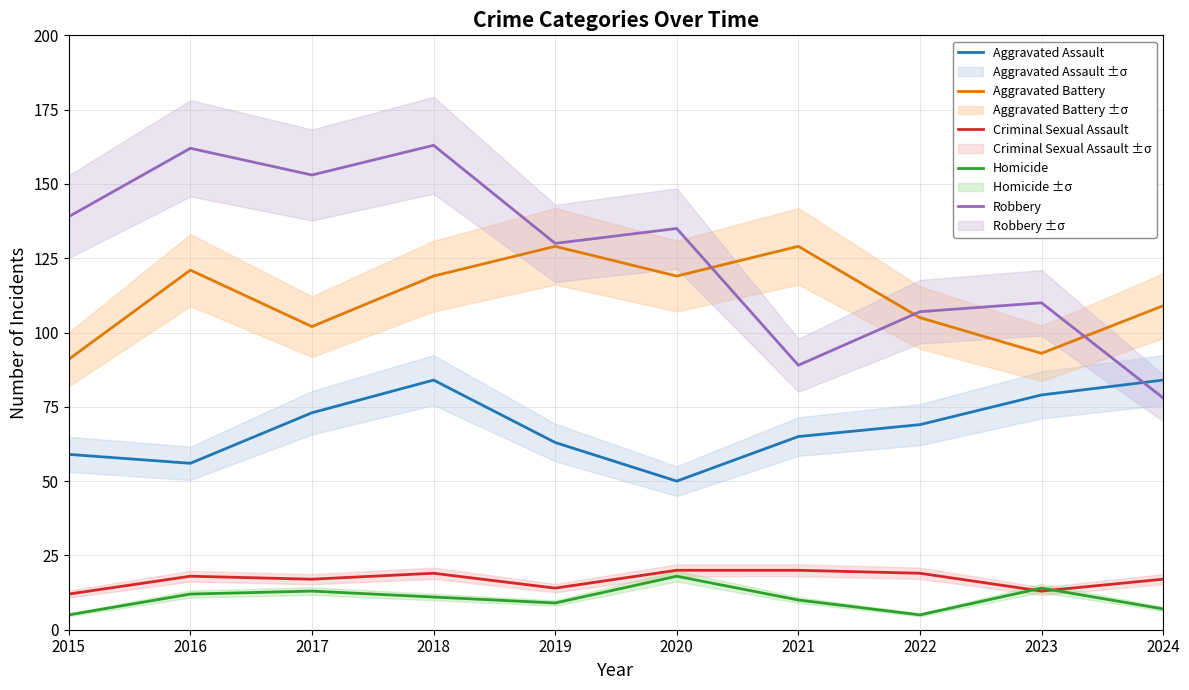

How many lines are shown in the chart?

5